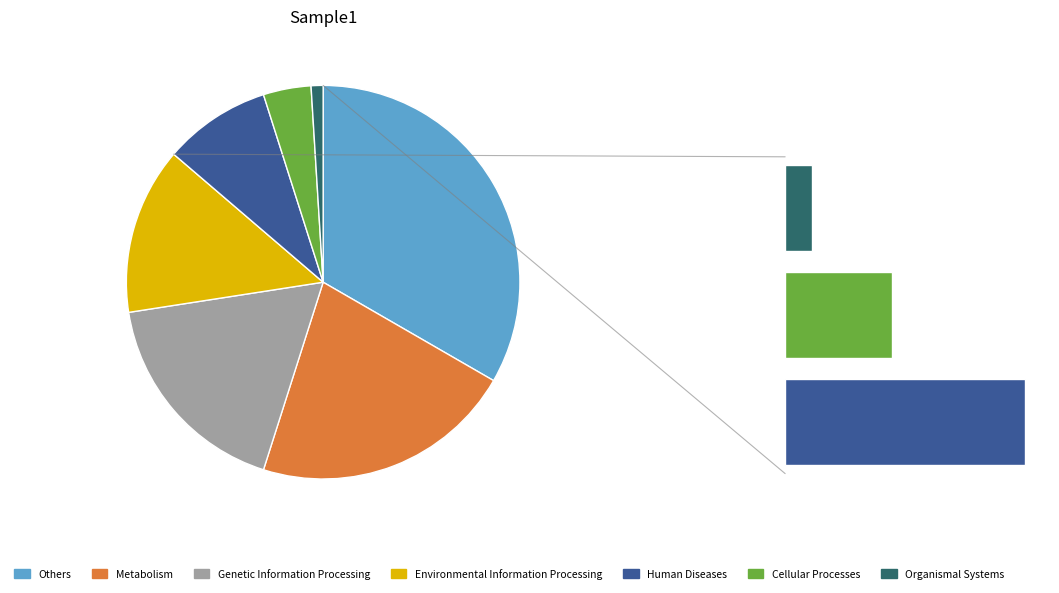

Is there any slice that represents more than half of the pie?

No